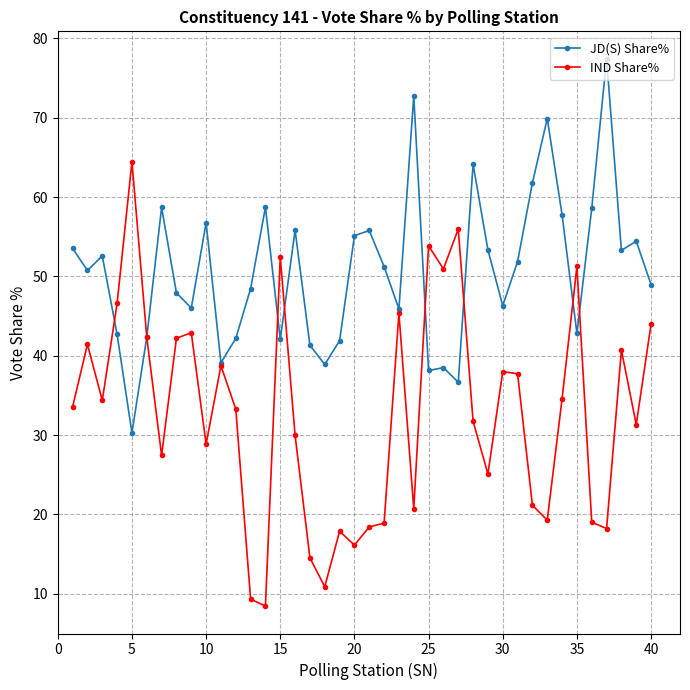

What is the maximum value for IND Share%?

64.5